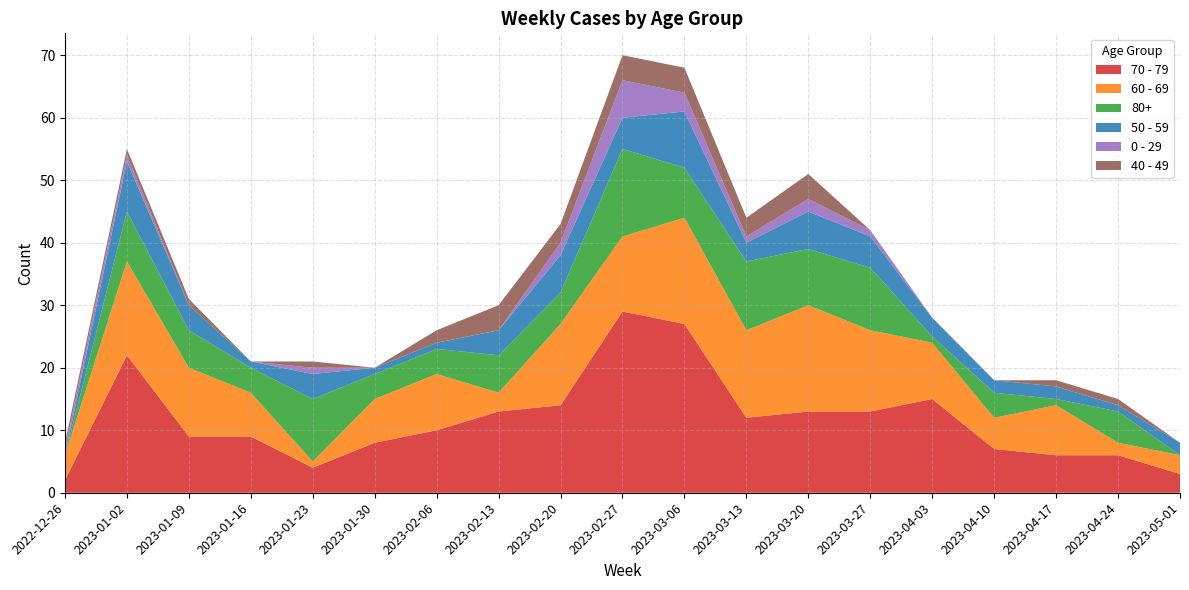

Reading left to right, list all the values displayed in this chart.

70 - 79: 2022-12-26=2	2023-01-02=22	2023-01-09=9	2023-01-16=9	2023-01-23=4	2023-01-30=8	2023-02-06=10	2023-02-13=13	2023-02-20=14	2023-02-27=29	2023-03-06=27	2023-03-13=12	2023-03-20=13	2023-03-27=13	2023-04-03=15	2023-04-10=7	2023-04-17=6	2023-04-24=6	2023-05-01=3
60 - 69: 2022-12-26=4	2023-01-02=15	2023-01-09=11	2023-01-16=7	2023-01-23=1	2023-01-30=7	2023-02-06=9	2023-02-13=3	2023-02-20=13	2023-02-27=12	2023-03-06=17	2023-03-13=14	2023-03-20=17	2023-03-27=13	2023-04-03=9	2023-04-10=5	2023-04-17=8	2023-04-24=2	2023-05-01=3
80+: 2022-12-26=0	2023-01-02=8	2023-01-09=6	2023-01-16=4	2023-01-23=10	2023-01-30=4	2023-02-06=4	2023-02-13=6	2023-02-20=5	2023-02-27=14	2023-03-06=8	2023-03-13=11	2023-03-20=9	2023-03-27=10	2023-04-03=1	2023-04-10=4	2023-04-17=1	2023-04-24=5	2023-05-01=0
50 - 59: 2022-12-26=0	2023-01-02=8	2023-01-09=4	2023-01-16=1	2023-01-23=4	2023-01-30=1	2023-02-06=1	2023-02-13=4	2023-02-20=6	2023-02-27=5	2023-03-06=9	2023-03-13=3	2023-03-20=6	2023-03-27=5	2023-04-03=3	2023-04-10=2	2023-04-17=2	2023-04-24=1	2023-05-01=2
0 - 29: 2022-12-26=1	2023-01-02=1	2023-01-09=0	2023-01-16=0	2023-01-23=1	2023-01-30=0	2023-02-06=0	2023-02-13=0	2023-02-20=2	2023-02-27=6	2023-03-06=3	2023-03-13=1	2023-03-20=2	2023-03-27=1	2023-04-03=0	2023-04-10=0	2023-04-17=0	2023-04-24=0	2023-05-01=0
40 - 49: 2022-12-26=1	2023-01-02=1	2023-01-09=1	2023-01-16=0	2023-01-23=1	2023-01-30=0	2023-02-06=2	2023-02-13=4	2023-02-20=3	2023-02-27=4	2023-03-06=4	2023-03-13=3	2023-03-20=4	2023-03-27=0	2023-04-03=0	2023-04-10=0	2023-04-17=1	2023-04-24=1	2023-05-01=0